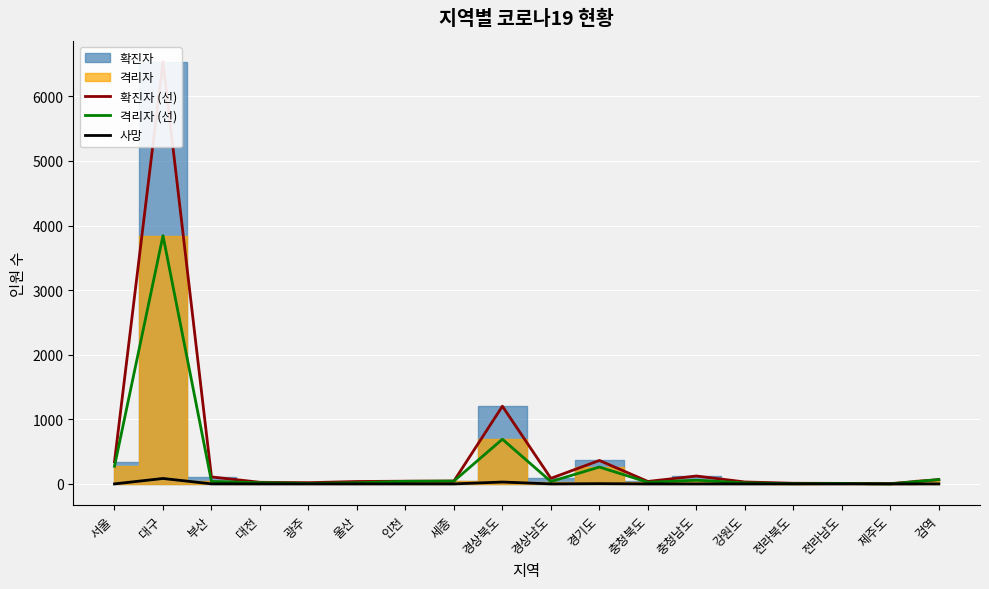

True or false: 확진자 (선) and 격리자 (선) cross at least once.

False